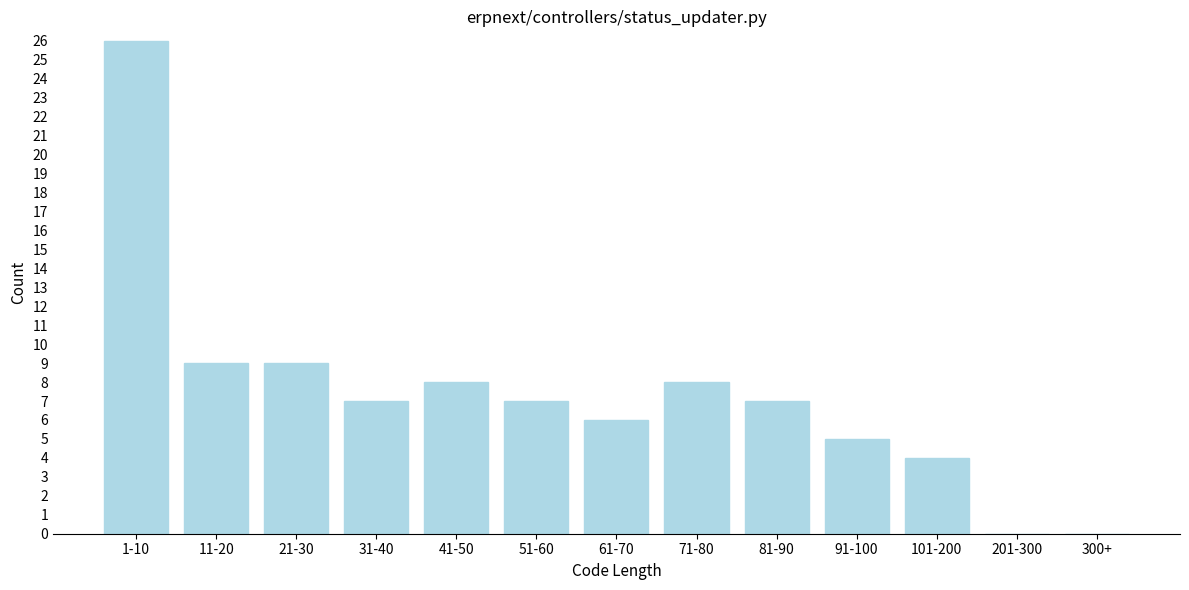

Reading left to right, what are all the values shown in this chart?

1-10=26	11-20=9	21-30=9	31-40=7	41-50=8	51-60=7	61-70=6	71-80=8	81-90=7	91-100=5	101-200=4	201-300=0	300+=0